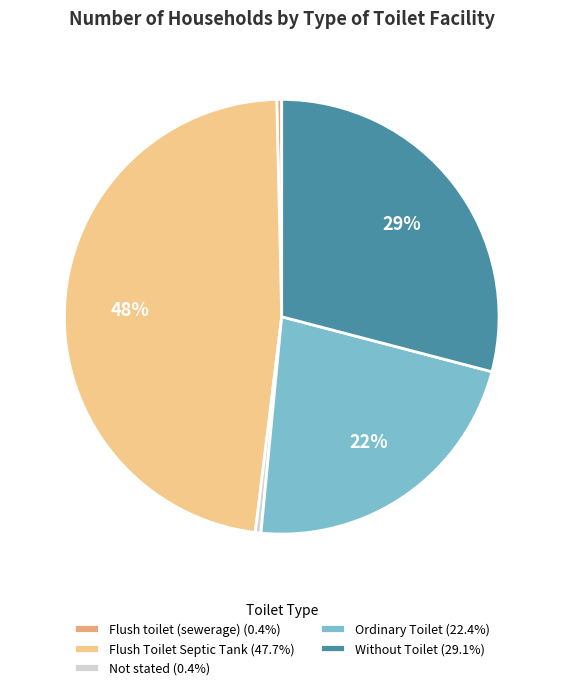

Count the number of slices in the pie.

5